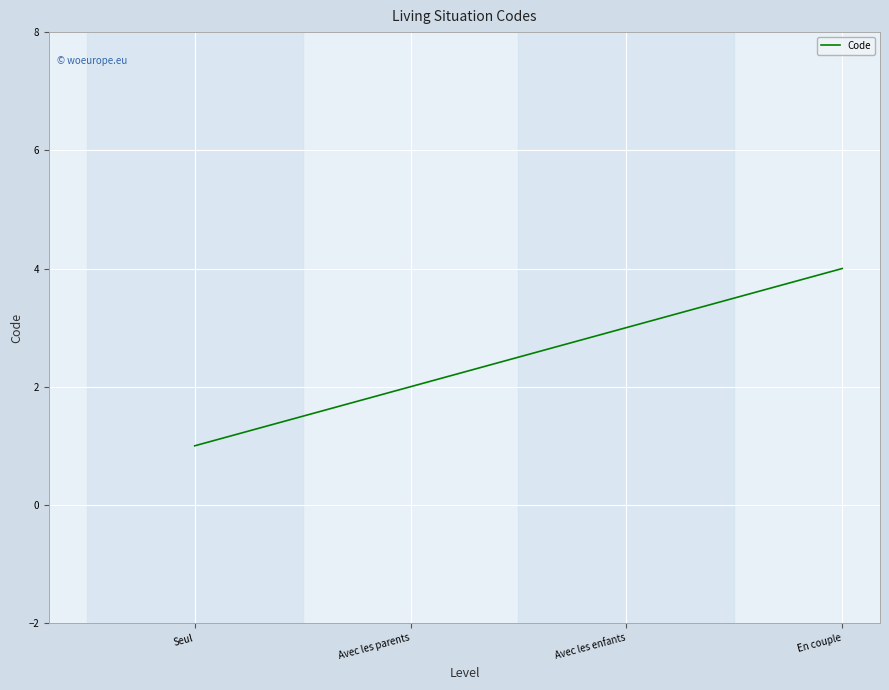

What is the difference between the values at Avec les enfants and En couple?

1